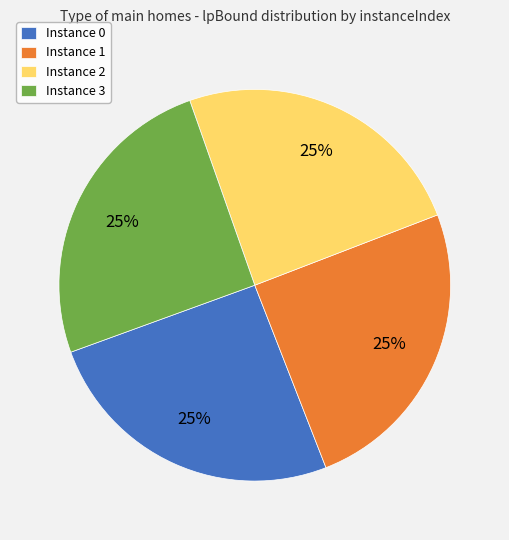

To the nearest percent, what is the combined percentage of Instance 2 and Instance 3?

50%